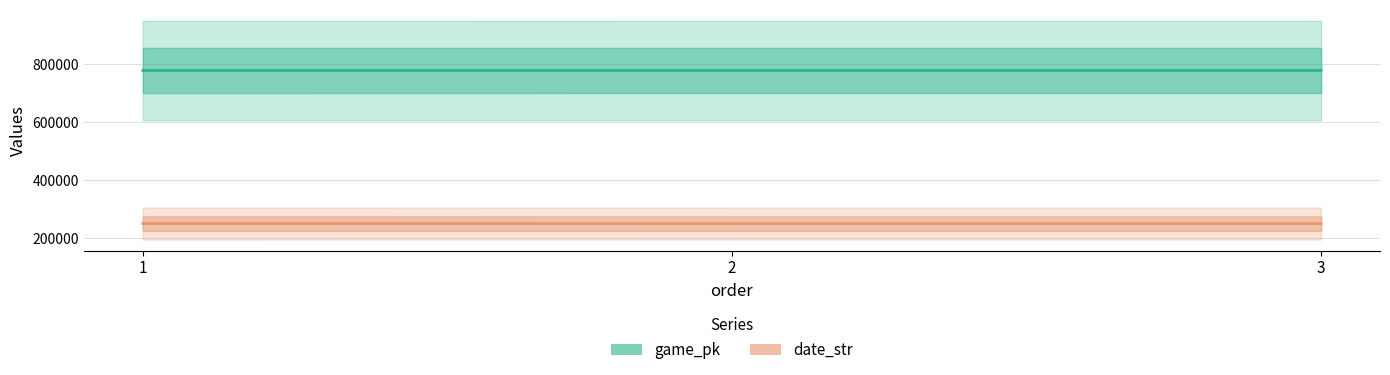

Reading right to left, extract all data points from this chart.

game_pk: 3=777735	2=777723	1=777619
date_str: 3=250529	2=250529	1=250606